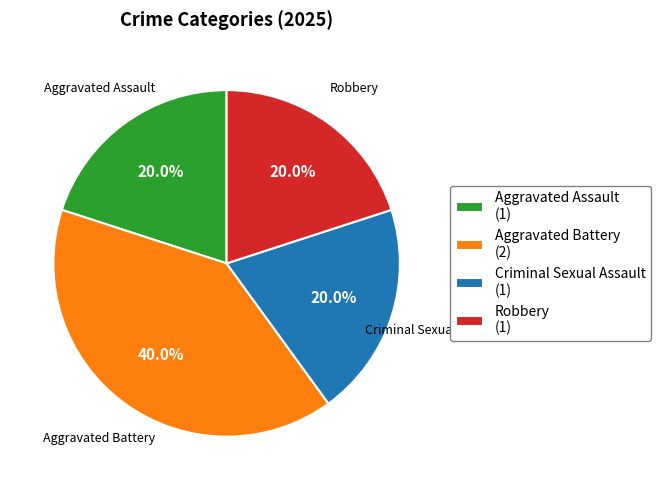

Approximately how many times larger is the value at Aggravated Battery compared to Aggravated Assault?

2.0